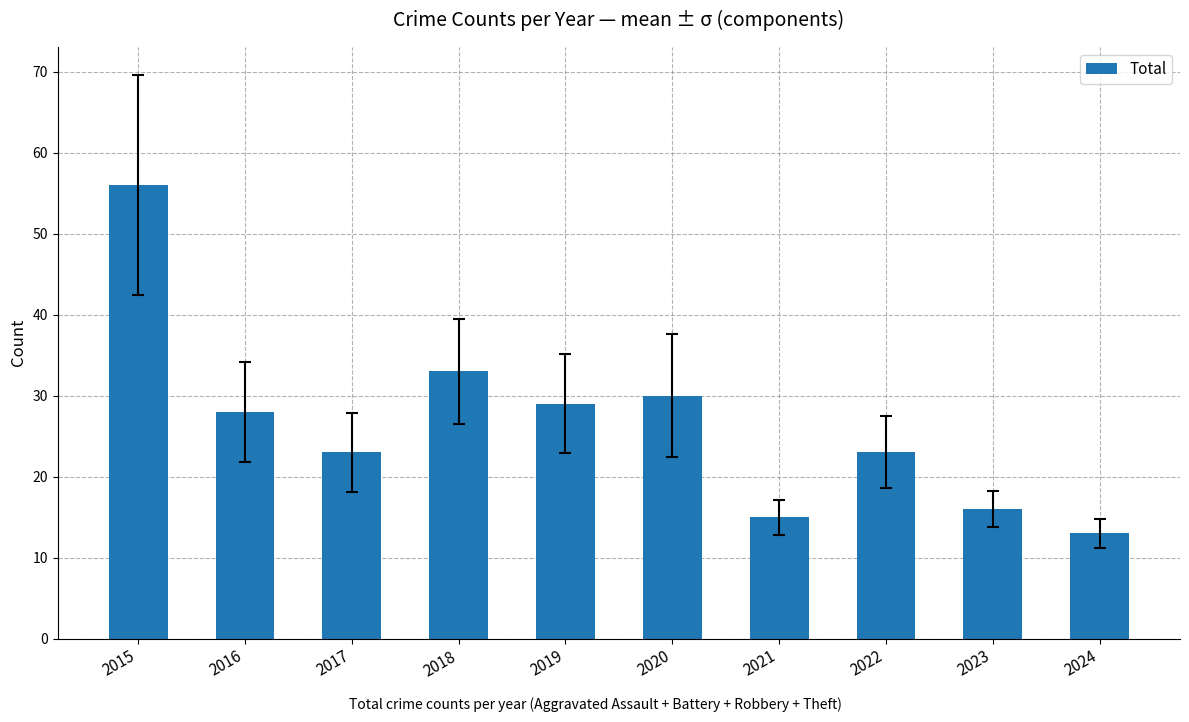

What is the difference between the values at 2019 and 2015?

27